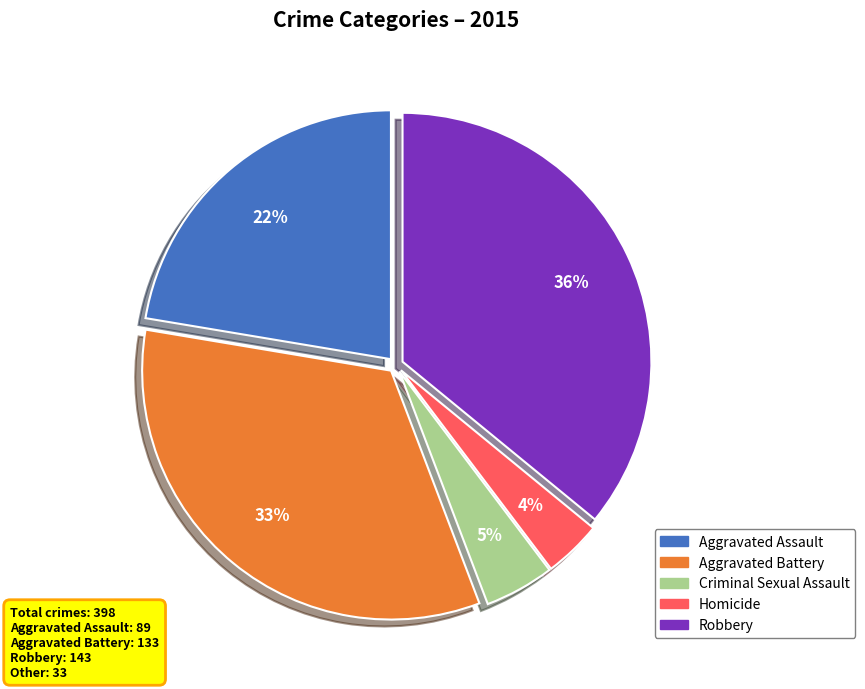

Do Robbery and Aggravated Battery together represent more than half of the pie?

Yes